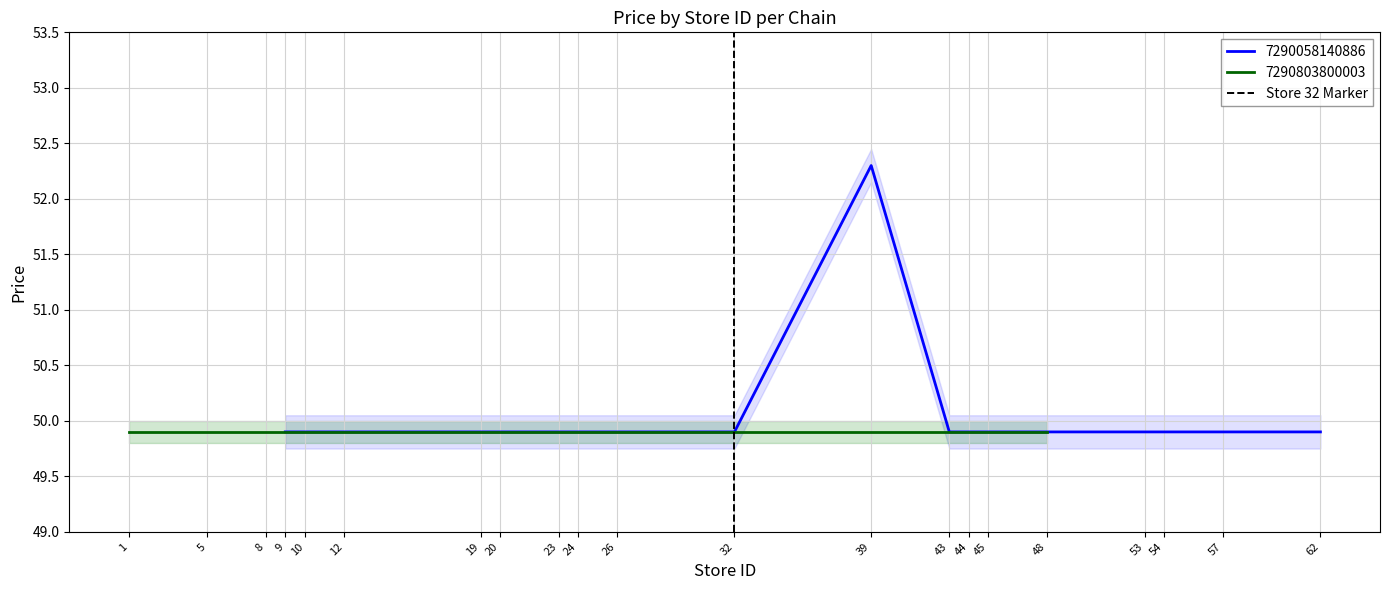

What is the minimum value for 7290058140886?

49.9